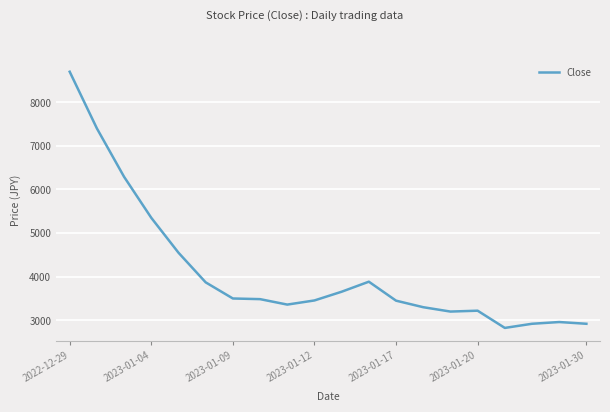

What is the greatest value displayed?

8700